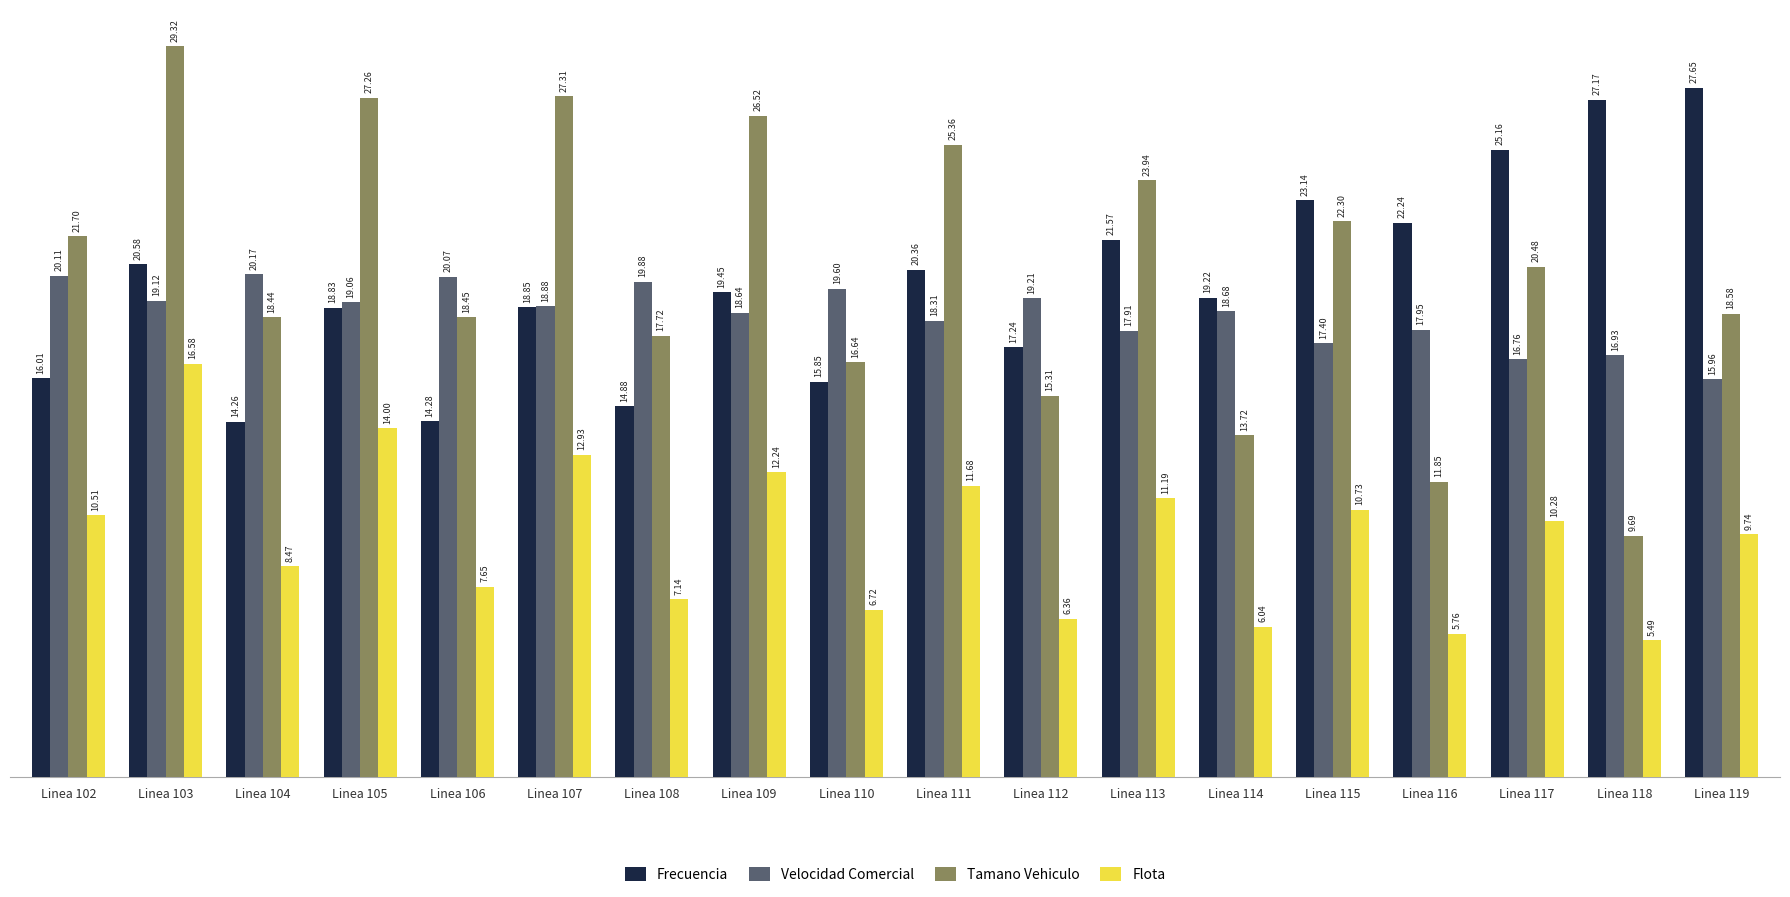

What is the difference between the maximum and second lowest values in the Flota series?

10.8